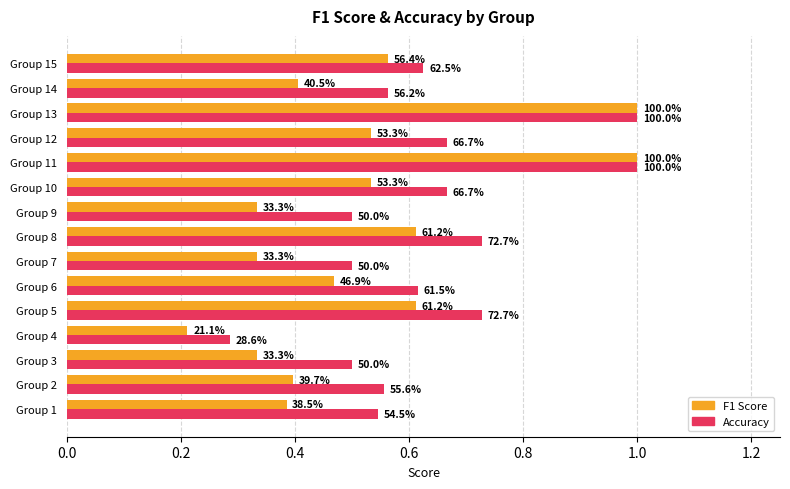

Reading left to right, list all the values displayed in this chart.

F1 Score: 0.4	0.4	0.3	0.2	0.6	0.5	0.3	0.6	0.3	0.5	1.0	0.5	1.0	0.4	0.6
Accuracy: 0.5	0.6	0.5	0.3	0.7	0.6	0.5	0.7	0.5	0.7	1.0	0.7	1.0	0.6	0.6